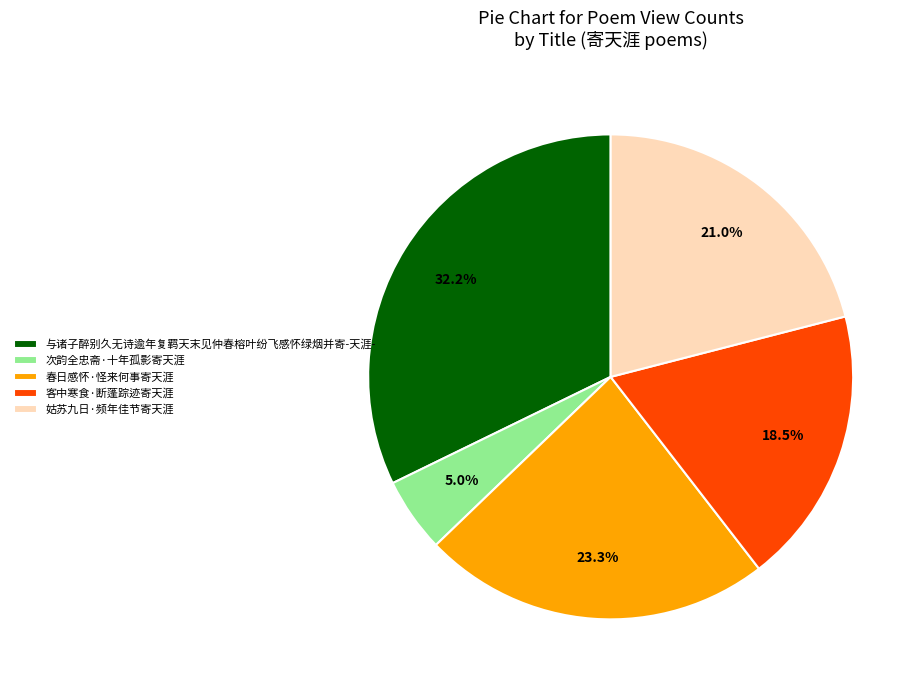

To the nearest percent, what percentage of the pie is 姑苏九日·频年佳节寄天涯?

21%